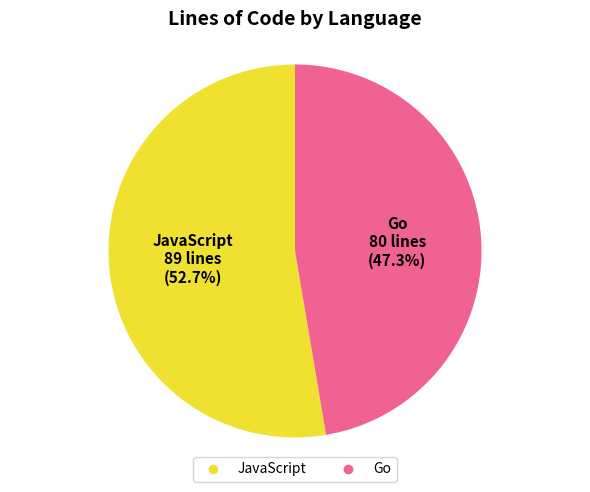

How many slices are in this pie chart?

2